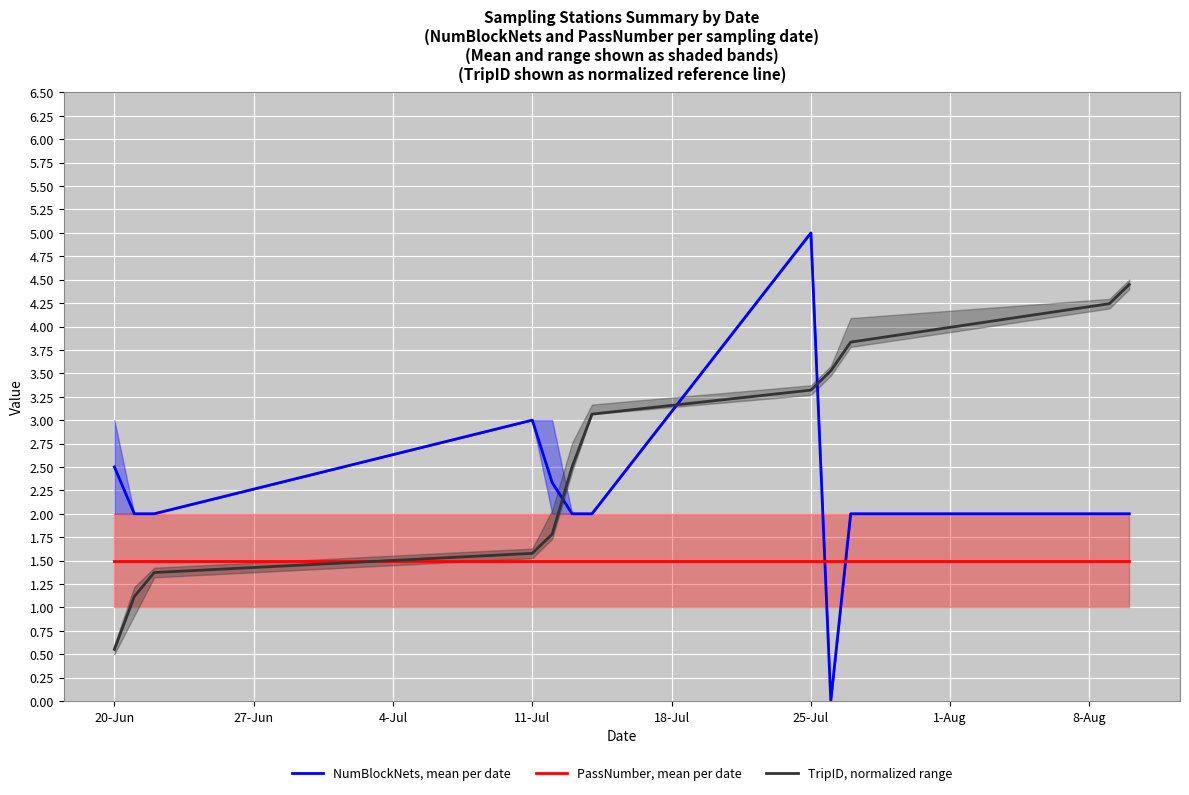

Reading left to right, list all the values displayed in this chart.

NumBlockNets, mean per date: 2.5	2.0	2.0	3.0	2.3	2.0	2.0	5.0	0.0	2.0	2.0	2.0
PassNumber, mean per date: 1.5	1.5	1.5	1.5	1.5	1.5	1.5	1.5	1.5	1.5	1.5	1.5
TripID, normalized range: 0.6	1.1	1.4	1.6	1.8	2.5	3.1	3.3	3.5	3.8	4.2	4.4